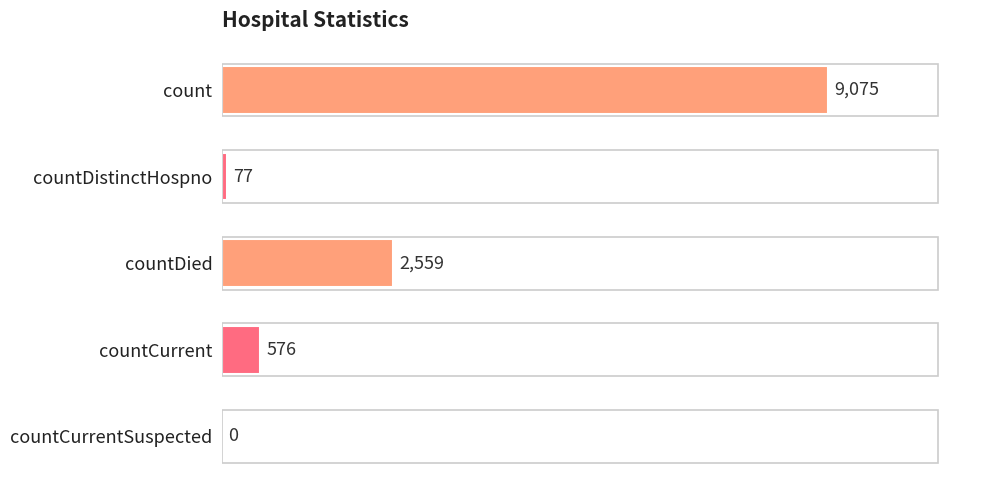

What is the change in value from countDied to countCurrent?

-1983